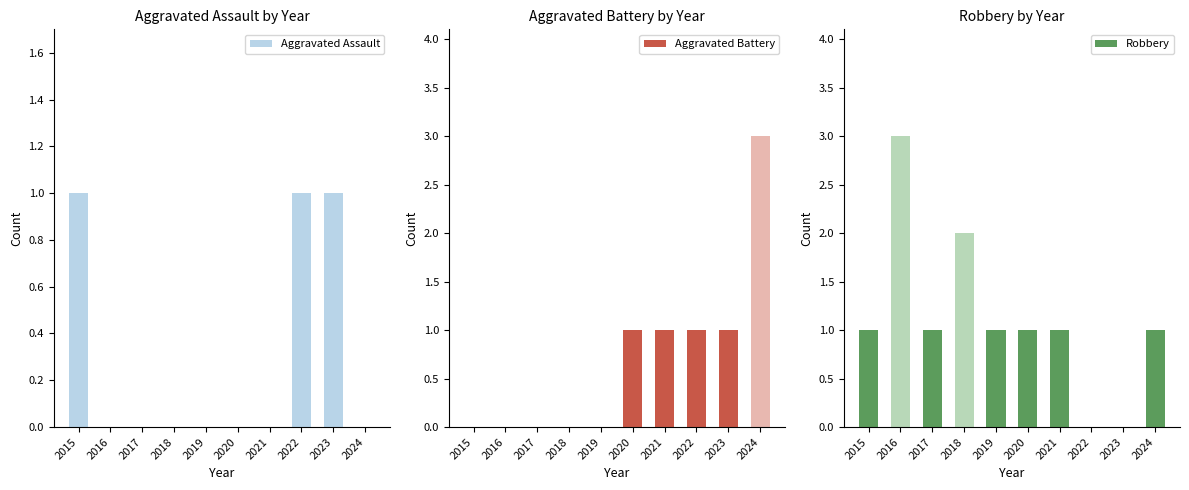

Reading left to right, what are all the values shown in this chart?

Aggravated Assault: 2015=1	2016=0	2017=0	2018=0	2019=0	2020=0	2021=0	2022=1	2023=1	2024=0
Aggravated Battery: 2015=0	2016=0	2017=0	2018=0	2019=0	2020=1	2021=1	2022=1	2023=1	2024=3
Robbery: 2015=1	2016=3	2017=1	2018=2	2019=1	2020=1	2021=1	2022=0	2023=0	2024=1